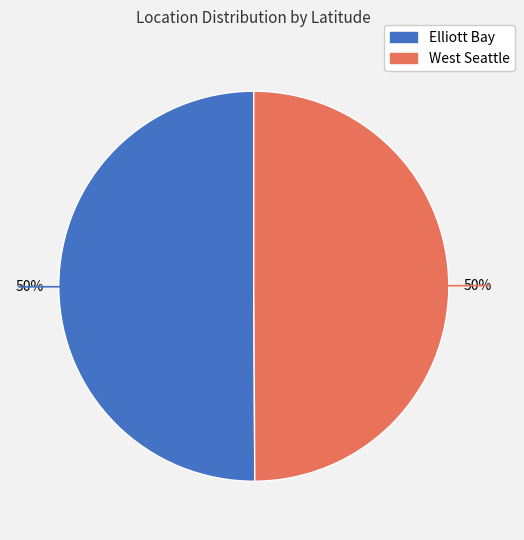

How many slices are in this pie chart?

2